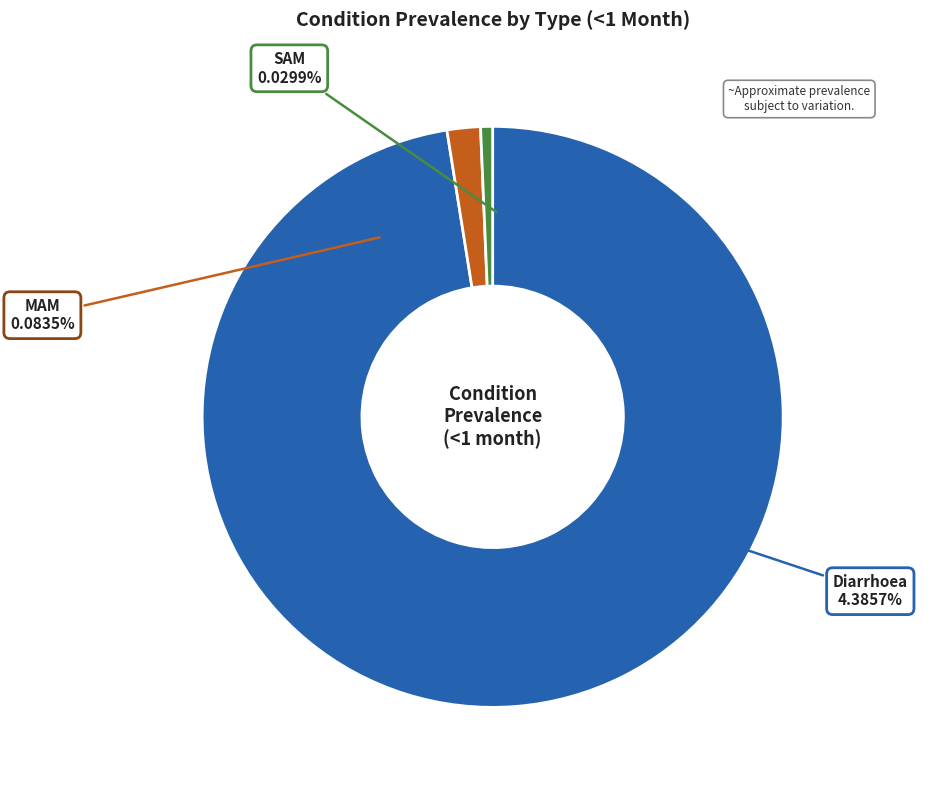

Is it true that MAM is 9% of the pie?

False